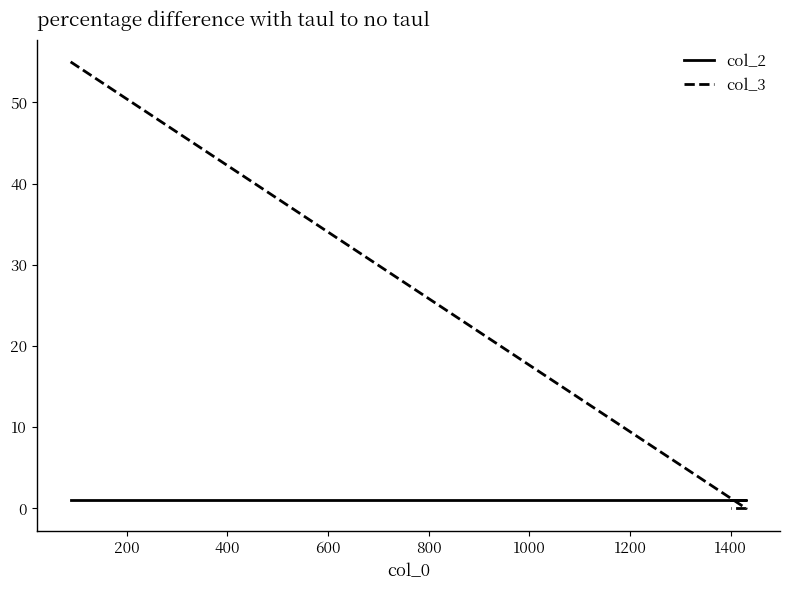

Which series has the largest total across all categories?

col_3